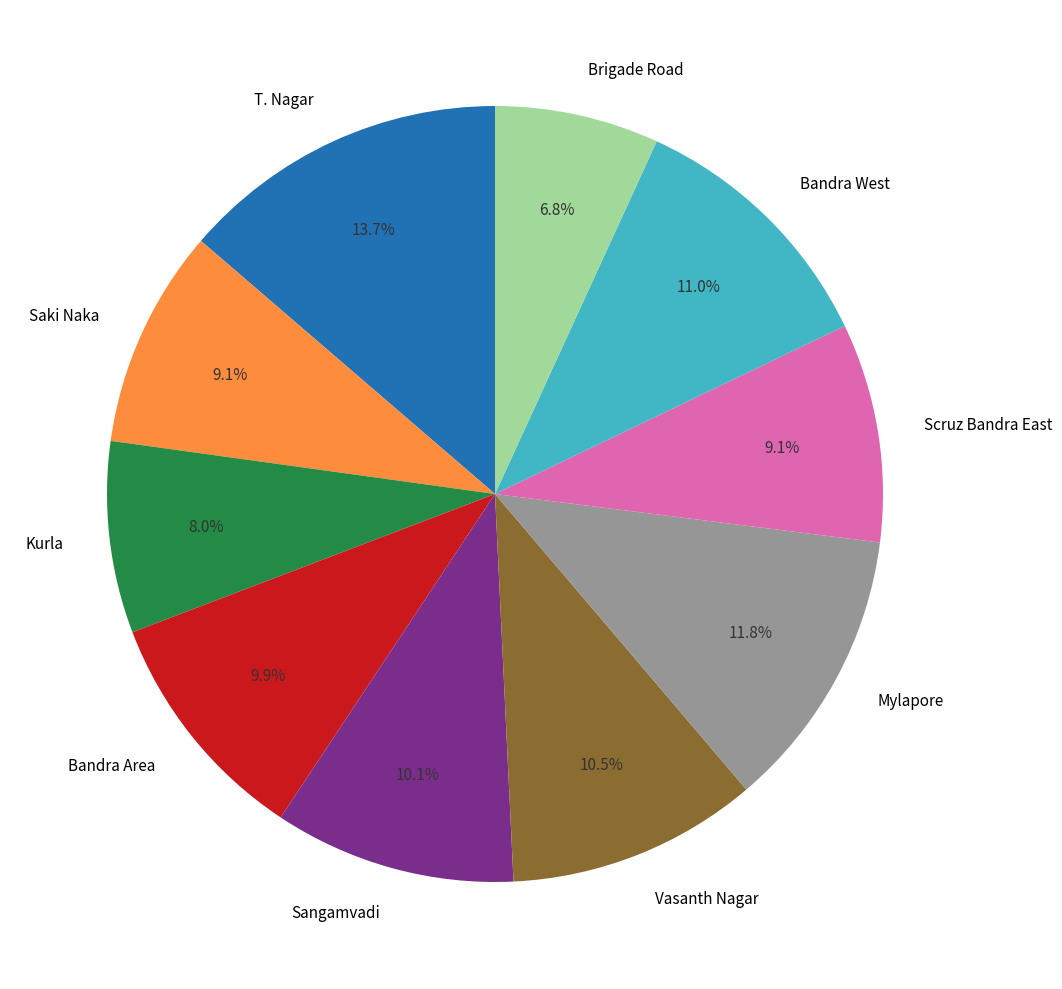

How many slices are in this pie chart?

10